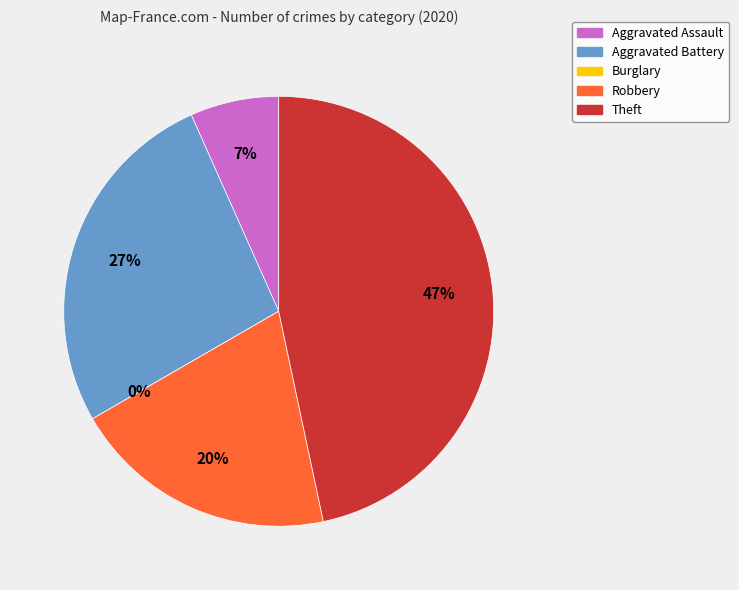

To the nearest percent, what portion does Robbery represent?

20%